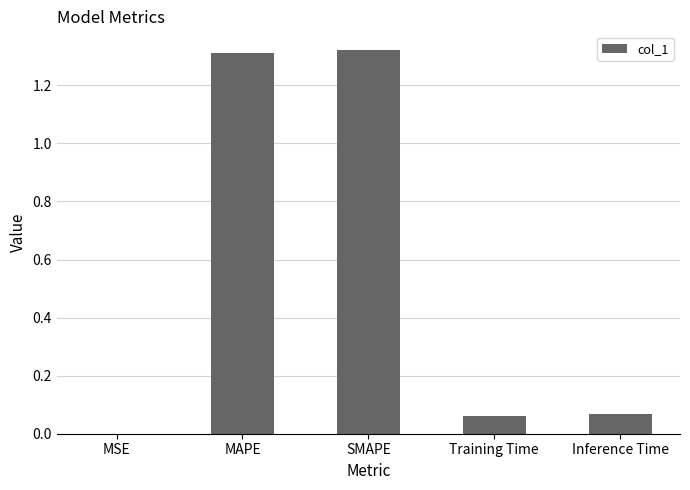

Between MAPE and Inference Time, which is larger?

MAPE